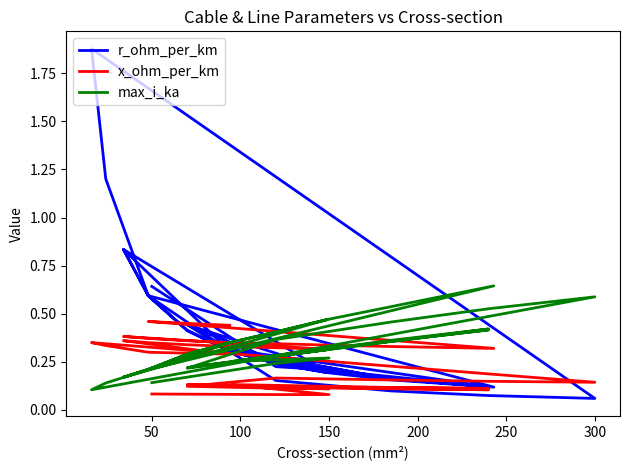

The max_i_ka series shows 0.8 at 17. True or false?

False